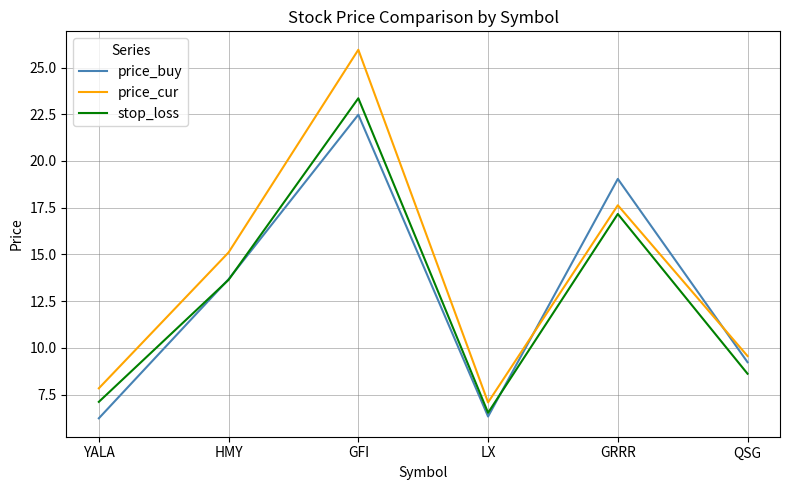

At which label does price_cur reach its minimum?

LX